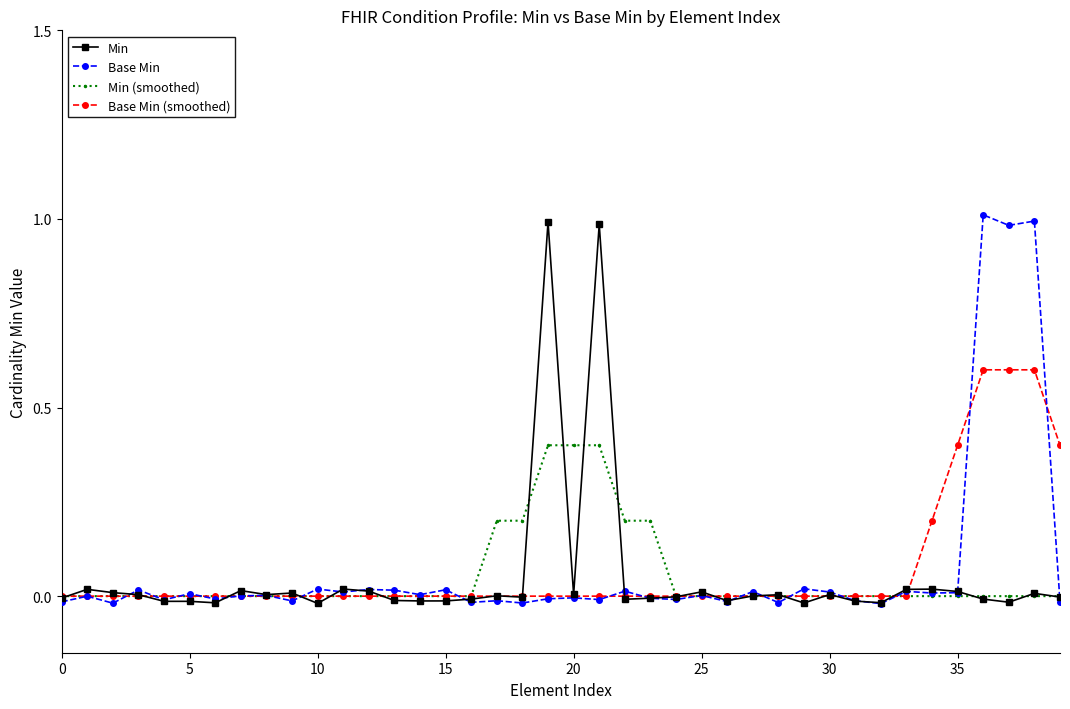

How many intersections are there between Base Min (smoothed) and Min?

18